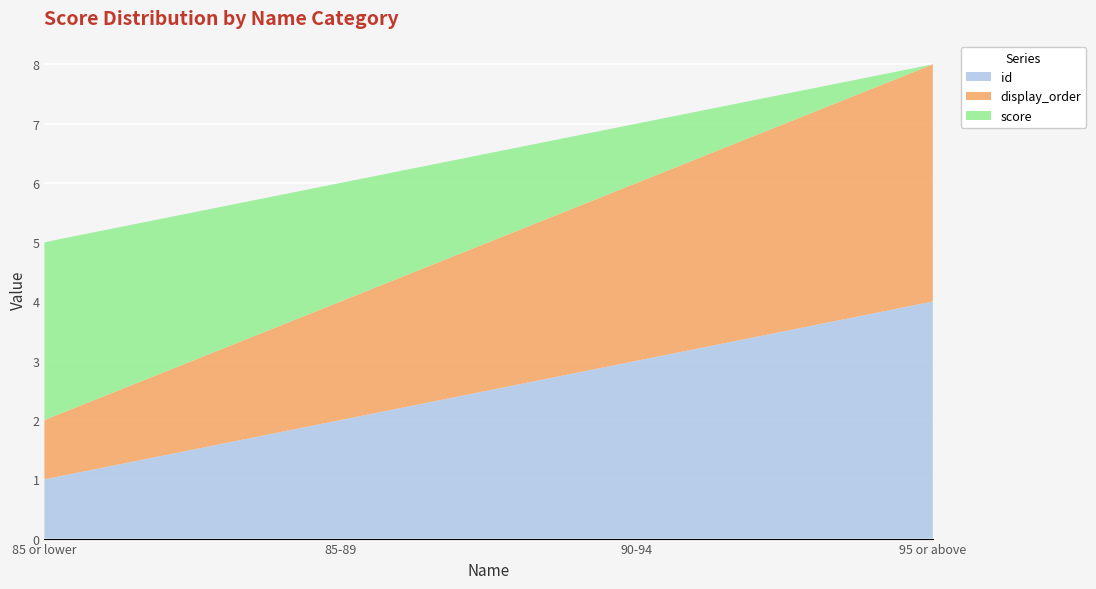

Reading left to right, transcribe all the data shown in this chart.

id: 1	2	3	4
display_order: 1	2	3	4
score: 3	2	1	0